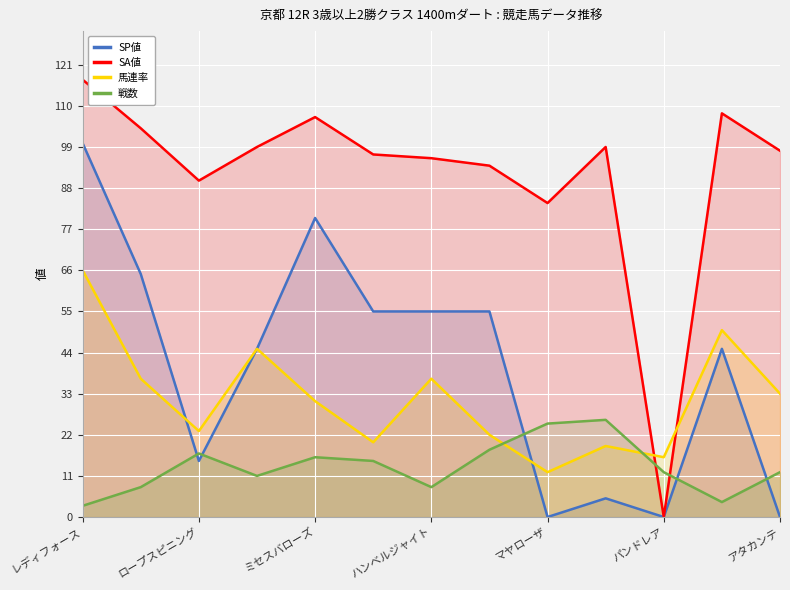

How many categories are shown in the chart?

13